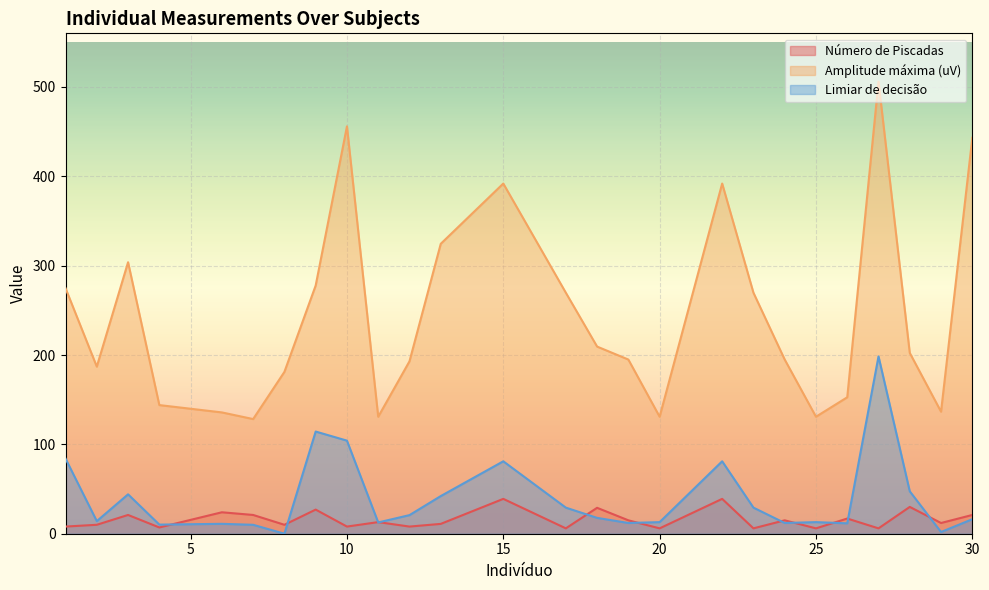

Rank the series at 27 from highest to lowest value.

Amplitude máxima (uV), Limiar de decisão, Número de Piscadas